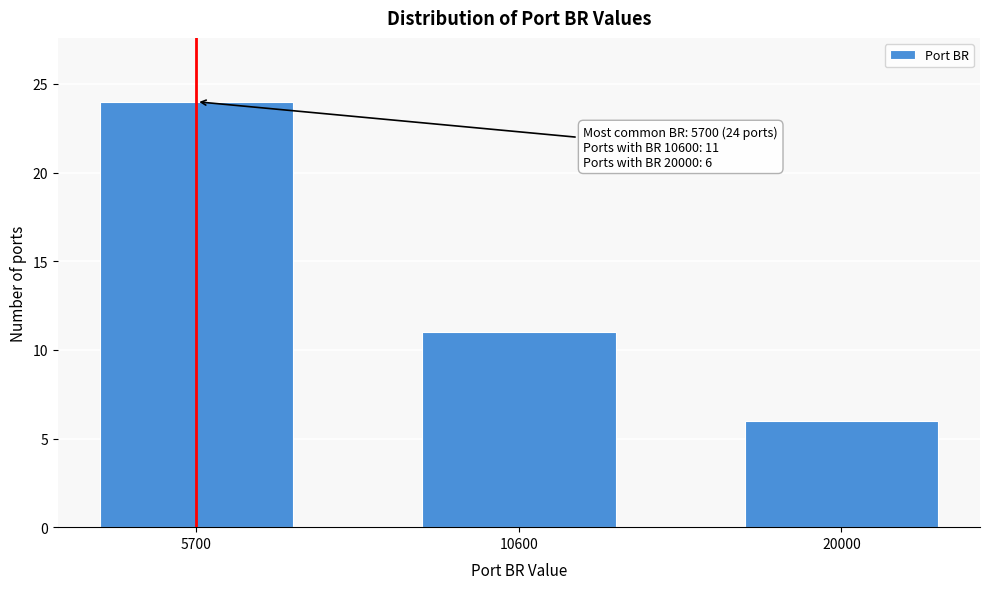

Reading left to right, transcribe all the data shown in this chart.

24	11	6